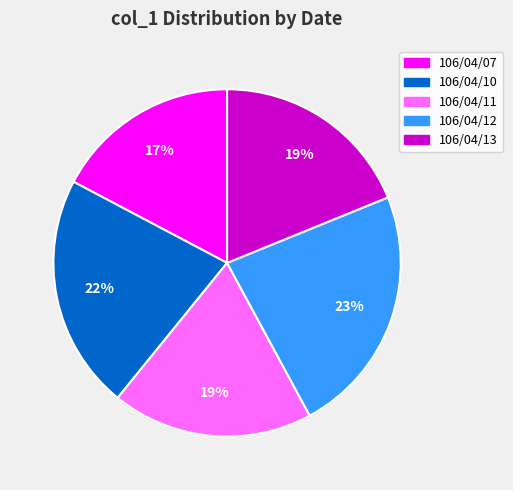

Count the number of slices in the pie.

5